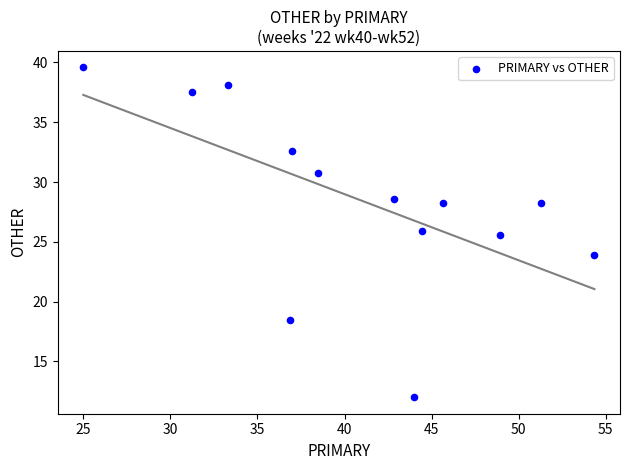

What Y value in the scatter plot is closest to 25?

25.5